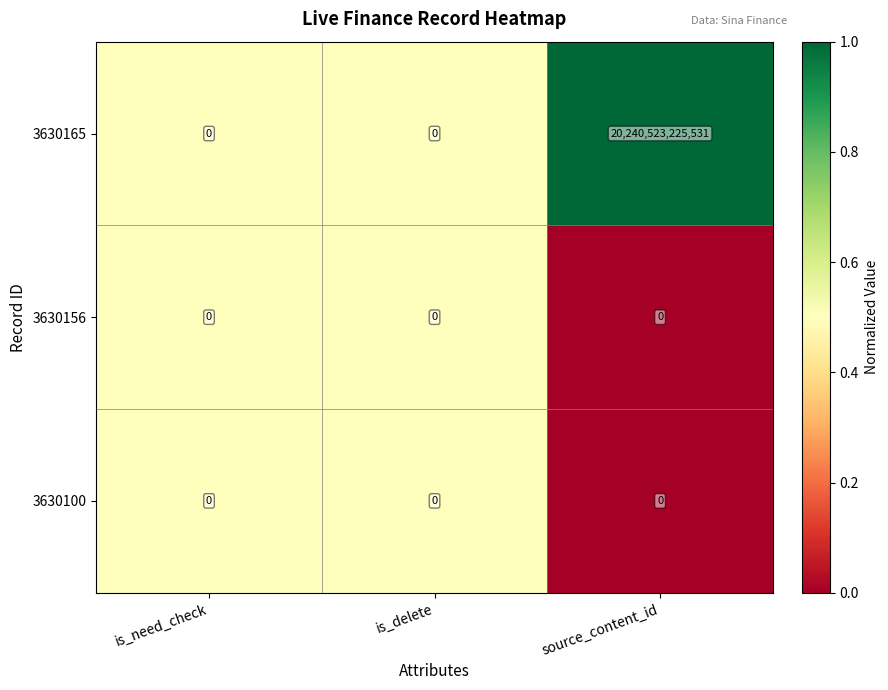

What is the difference between the maximum and minimum values in the 3630165 series?

20240523225531